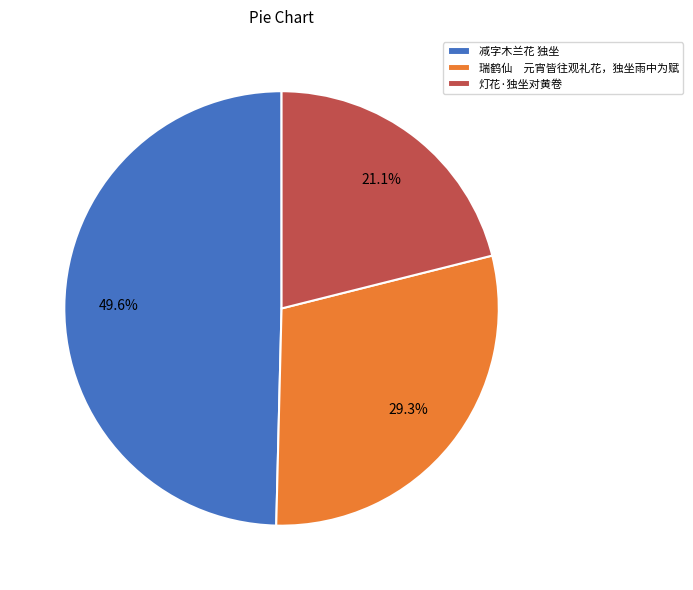

How much of the chart is everything except 灯花·独坐对黄卷?

78.9%